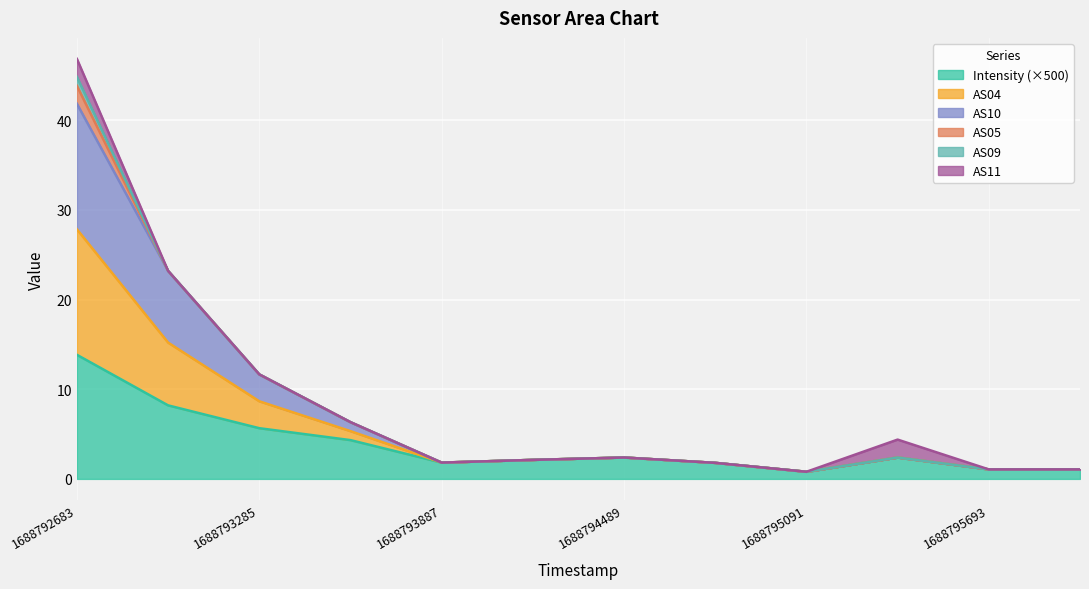

What is the value of the Intensity point at the 5th from the left?

1.8